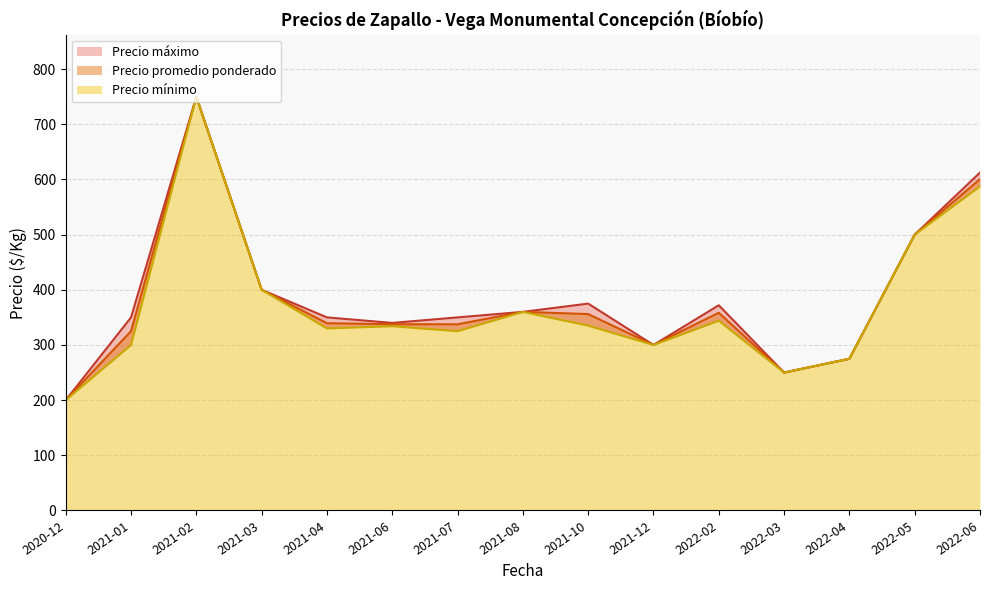

Rank the series at 2021-01 from lowest to highest value.

Precio mínimo, Precio promedio ponderado, Precio máximo